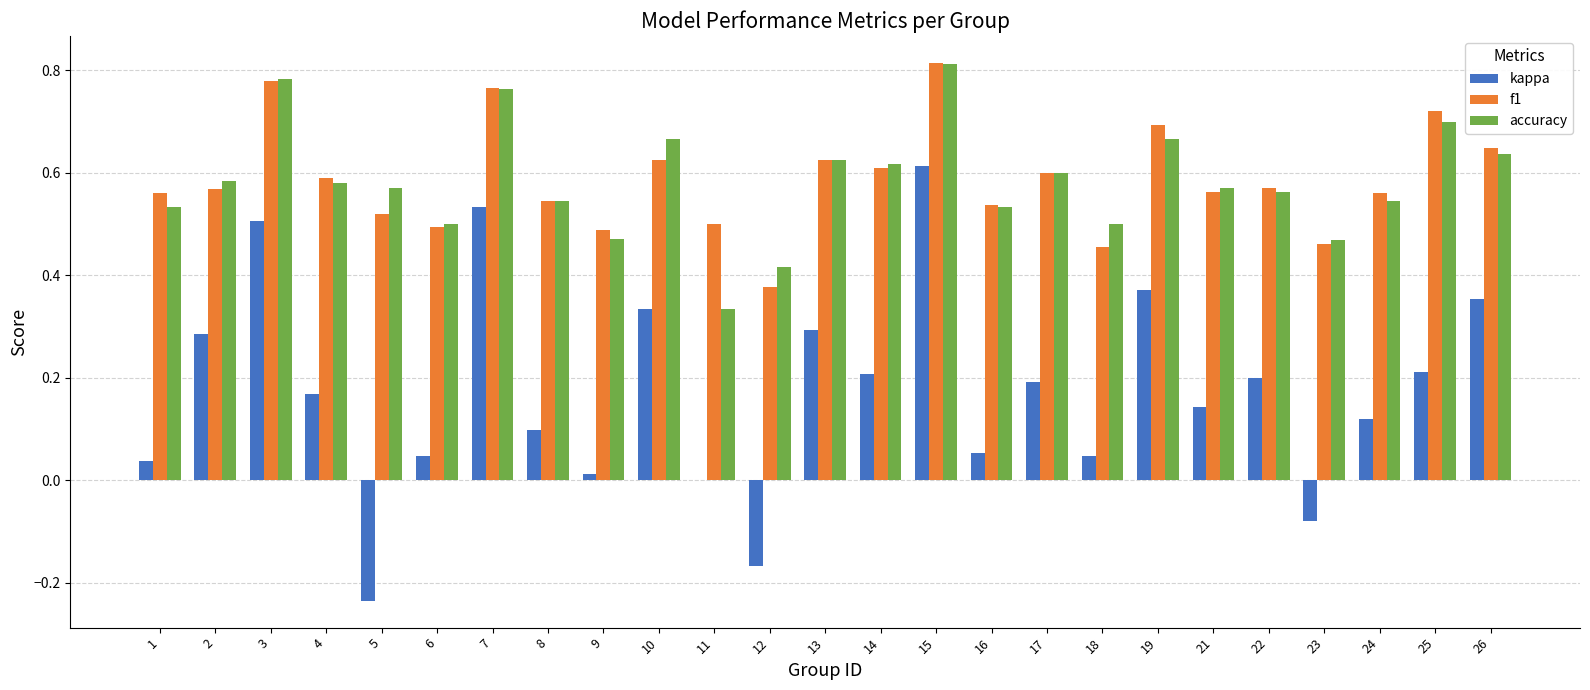

Which category has the highest value across all series?

15